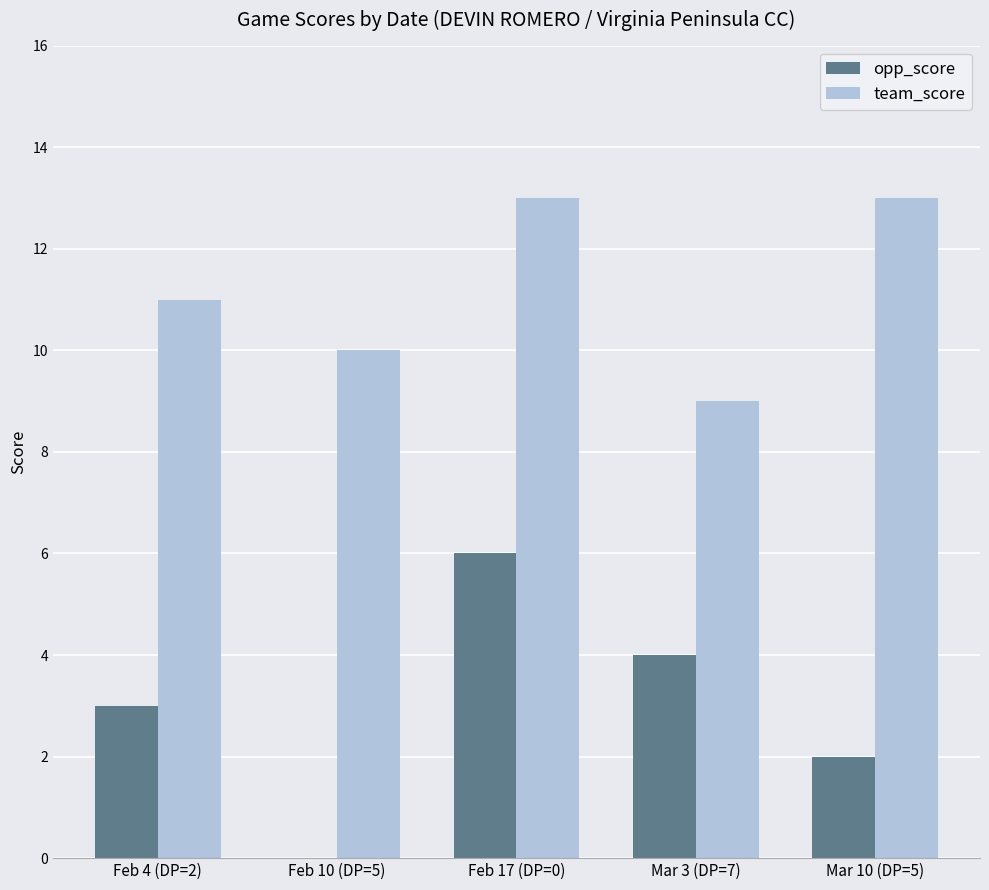

Reading left to right, list all the values displayed in this chart.

opp_score: 3	0	6	4	2
team_score: 11	10	13	9	13